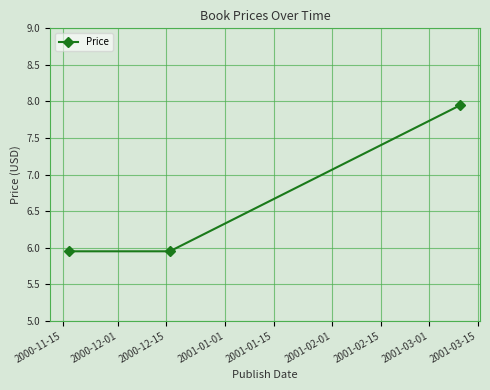

What is the sum of all values?

19.9